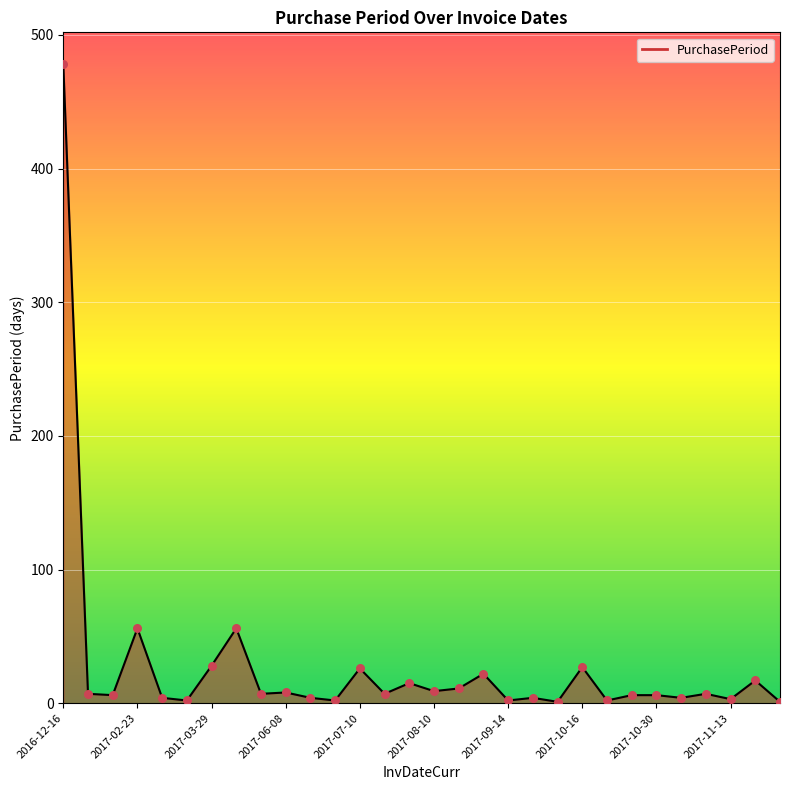

What is the difference between the maximum and minimum values?

477